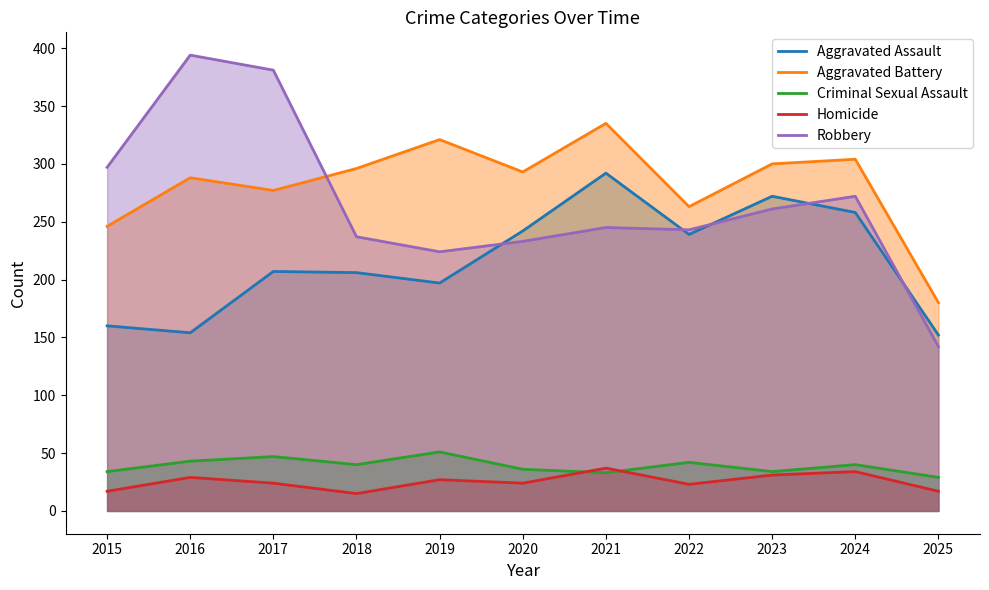

True or false: Aggravated Battery and Homicide intersect in this chart.

False